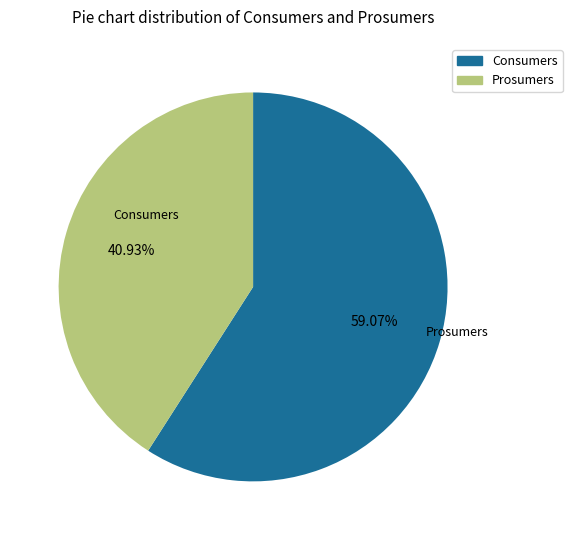

Do Prosumers and Consumers together represent more than half of the pie?

Yes